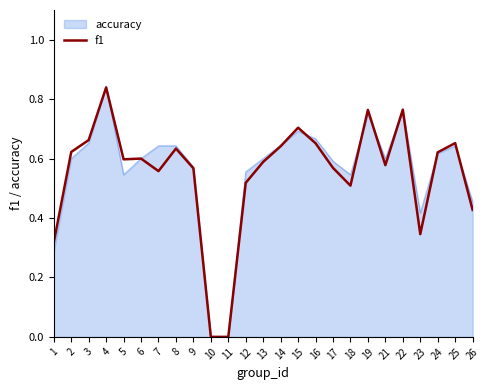

Is the value of accuracy at 18 greater than the value of f1 at 1?

Yes